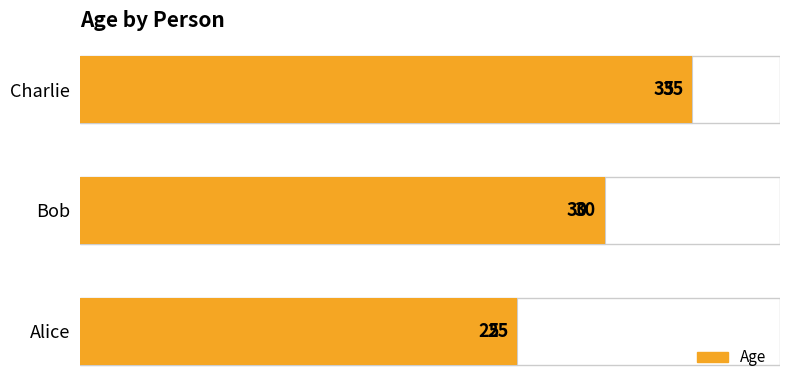

Are the bars grouped side by side (vs. stacked)?

No